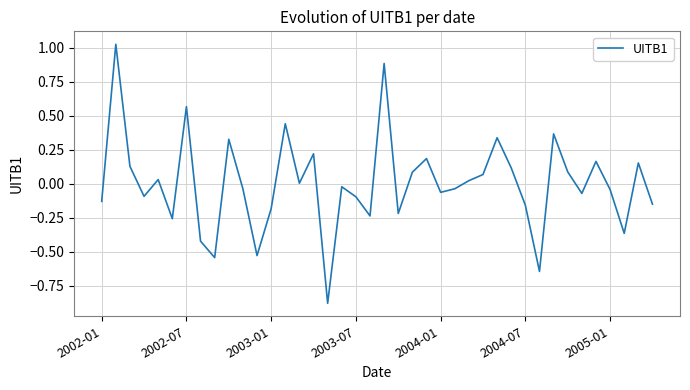

What is the smallest value displayed?

-0.9